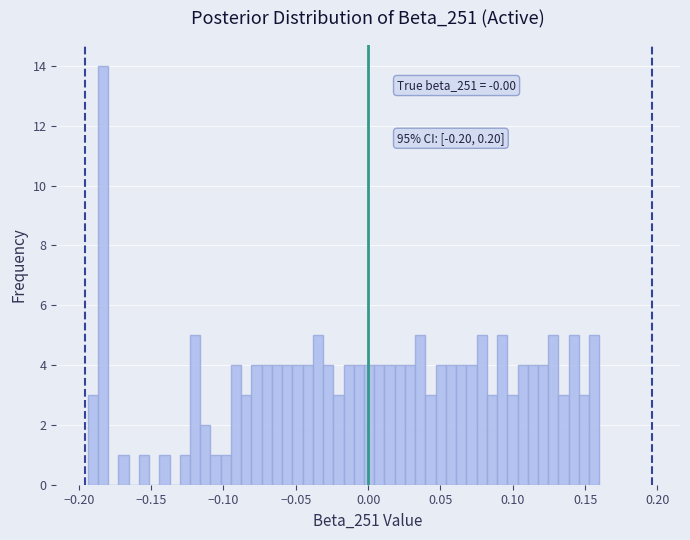

Read against the x-axis, roughly where is the centre of the tallest bar?

-0.185